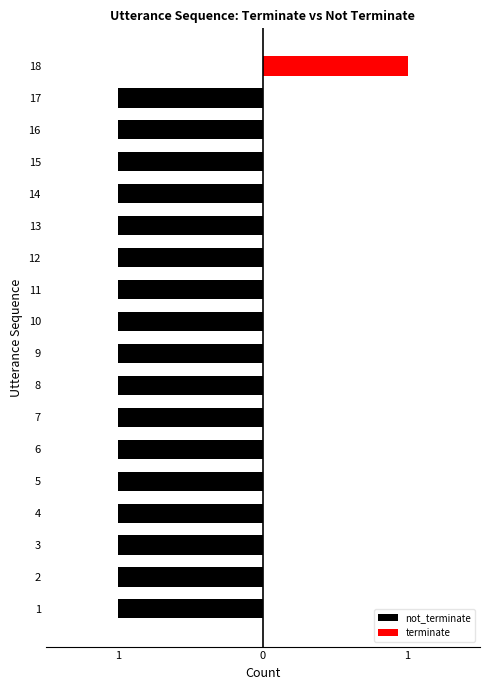

Is the value of not_terminate at 9 greater than the value of terminate at 5?

No